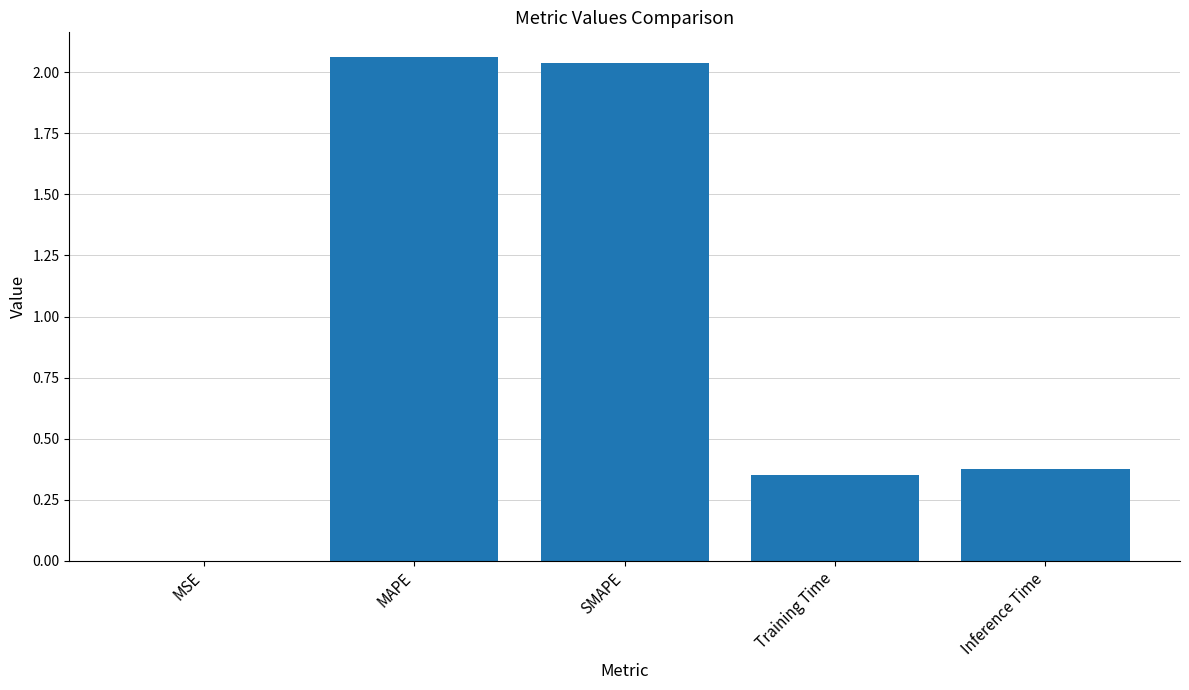

What is the ratio of the value at SMAPE to the value at MAPE?

1.0